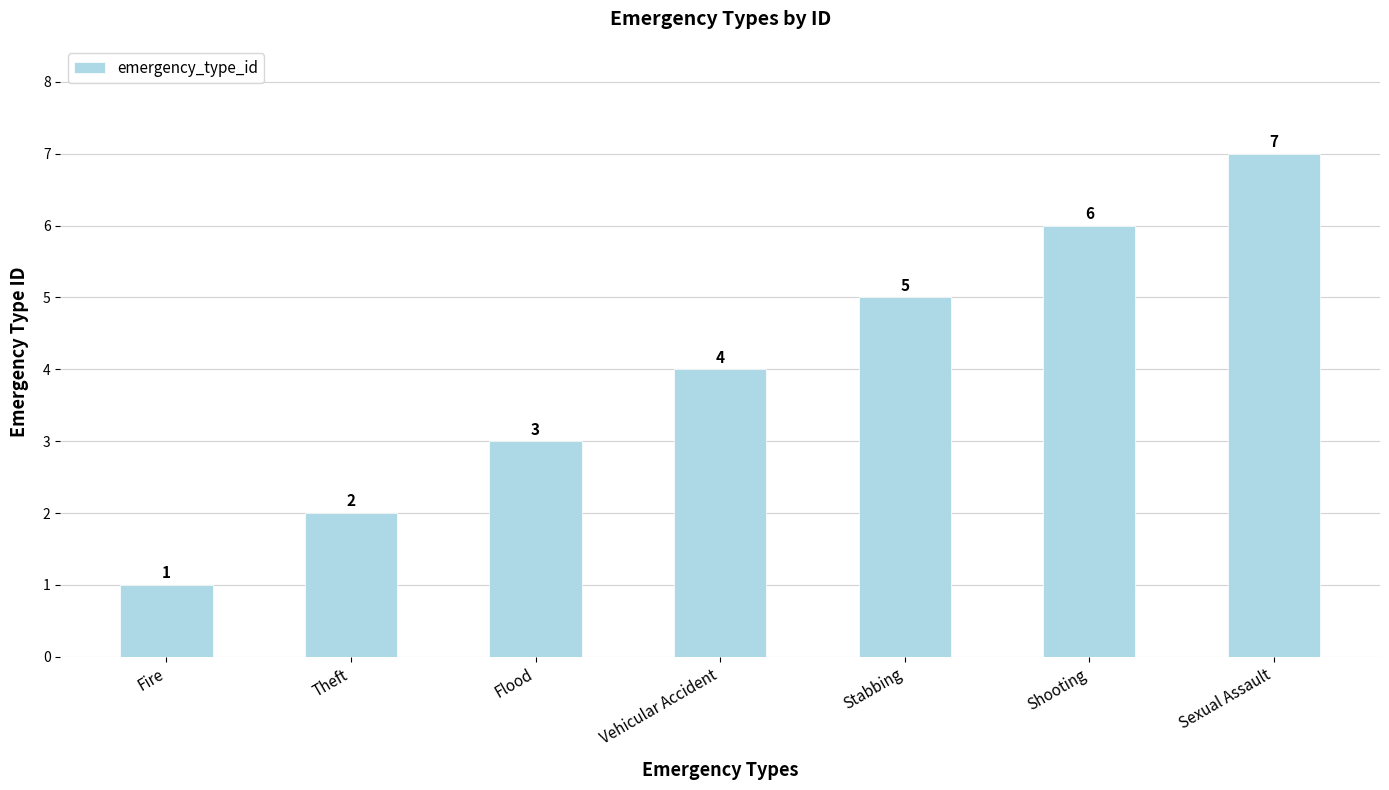

Reading left to right, what are all the values shown in this chart?

1	2	3	4	5	6	7